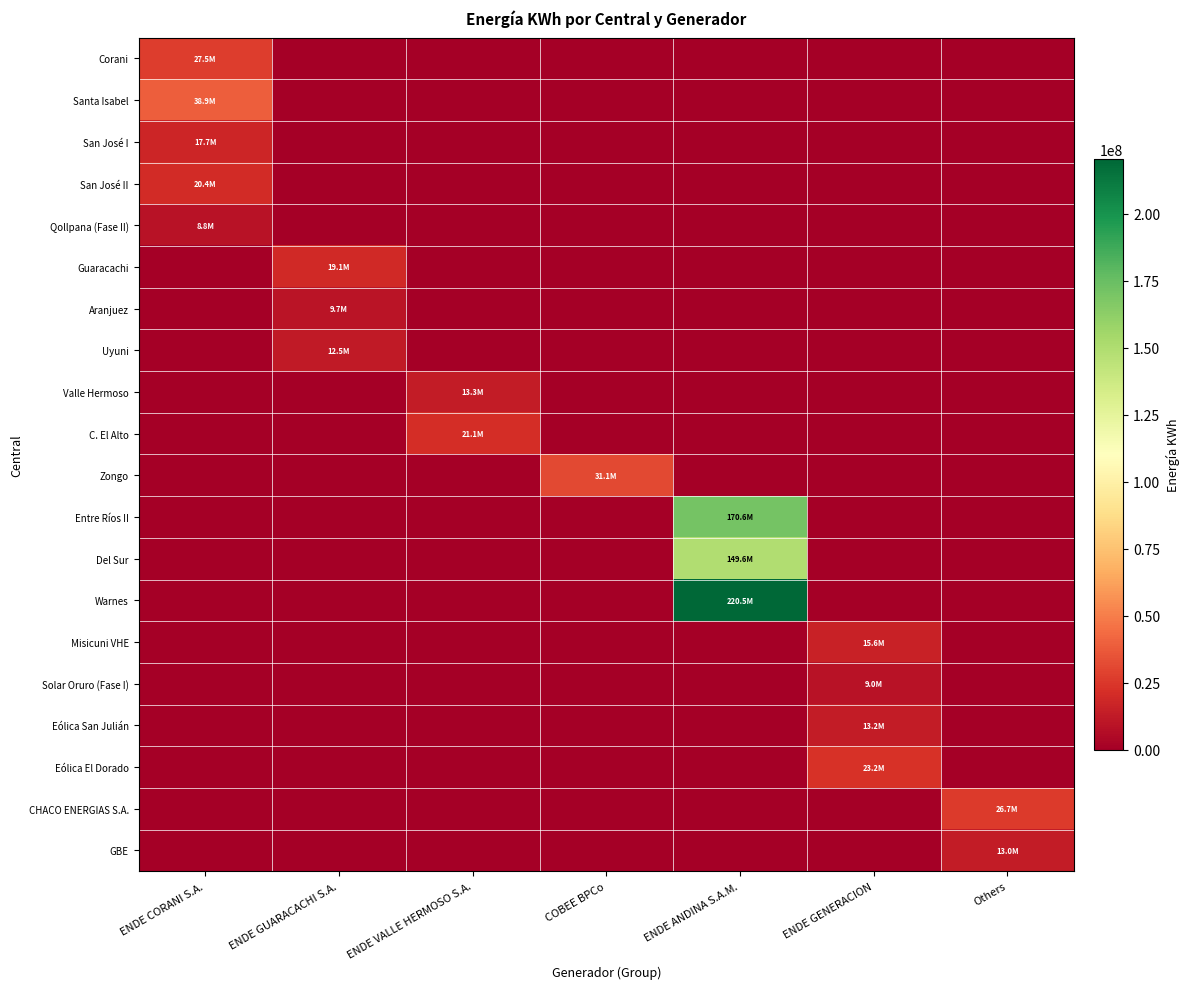

Which has a higher value, COBEE BPCo or ENDE GENERACION?

COBEE BPCo